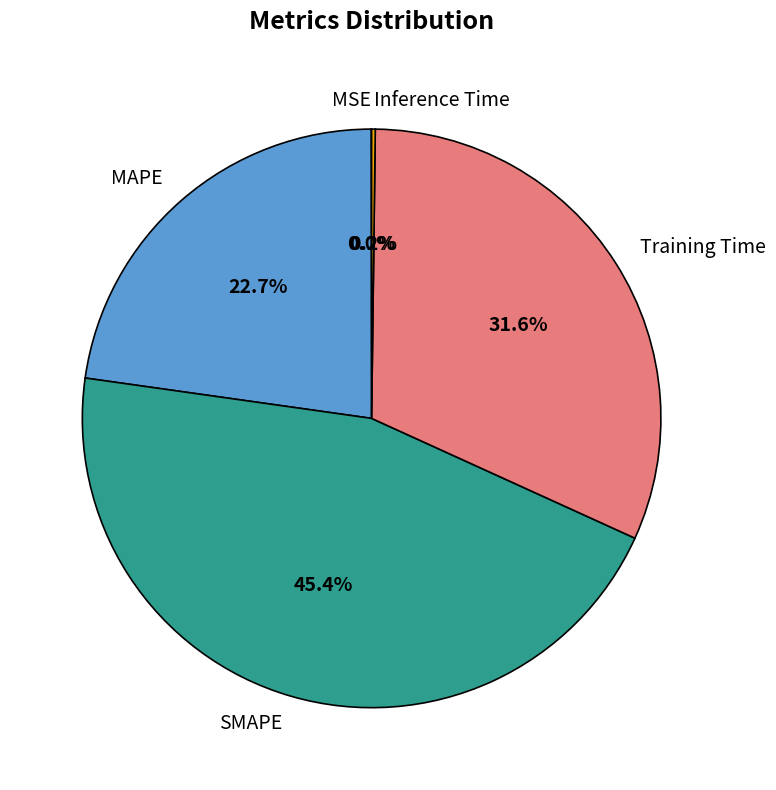

Which has a higher value, MAPE or SMAPE?

SMAPE